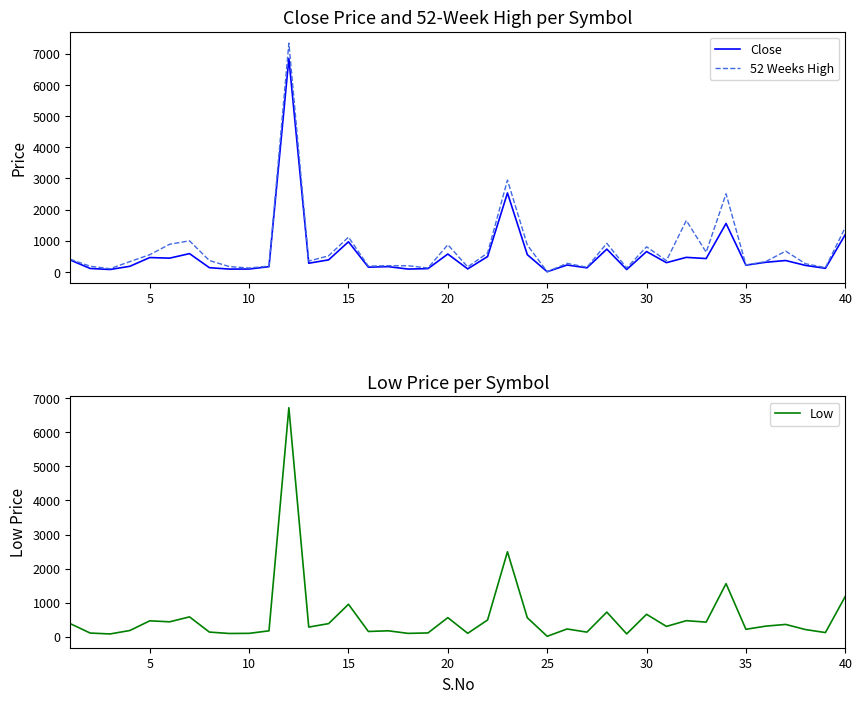

What is the highest value of the 52 Weeks High series?

7339.0